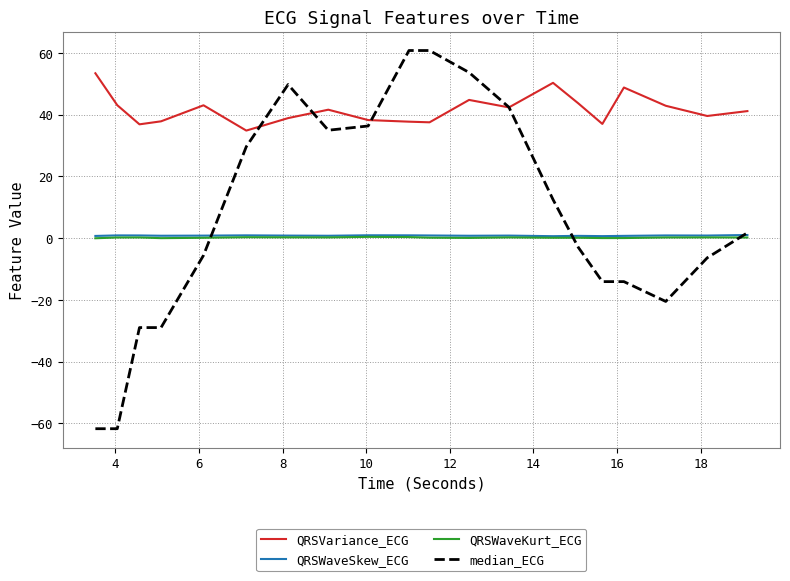

True or false: QRSWaveKurt_ECG and QRSWaveSkew_ECG cross at least once.

False